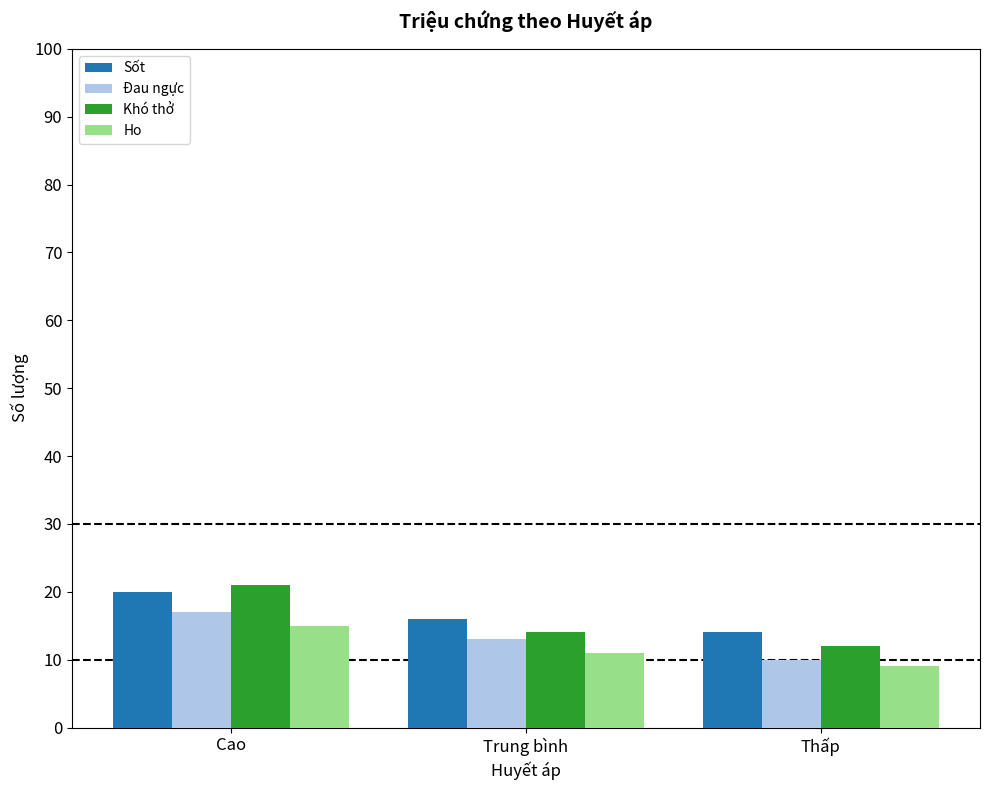

What is the lowest value of the Sốt series?

14